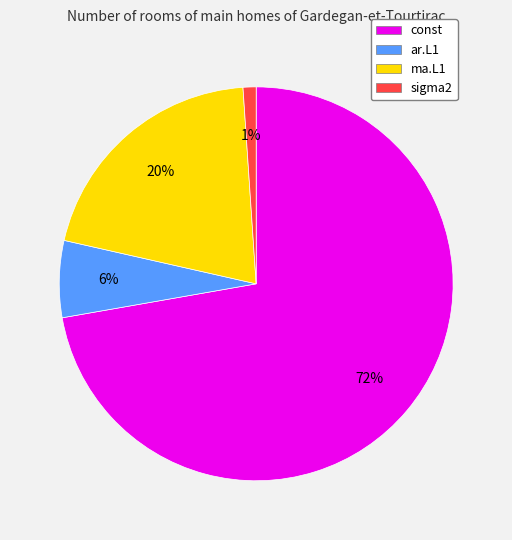

True or false: ar.L1 accounts for 6% of the total.

True